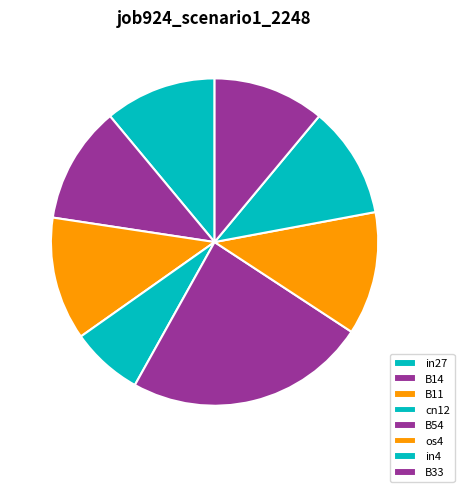

Which category has the smallest portion of the pie?

cn12